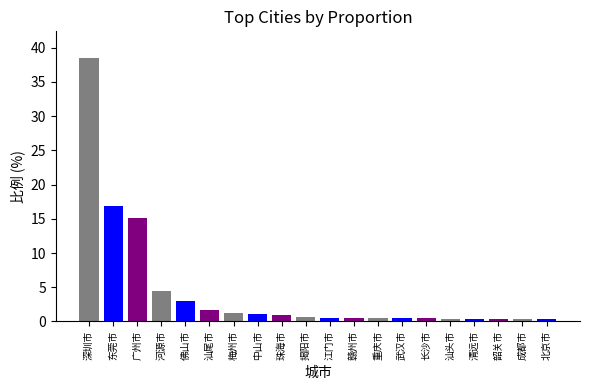

What value does the data have at 河源市?

4.5